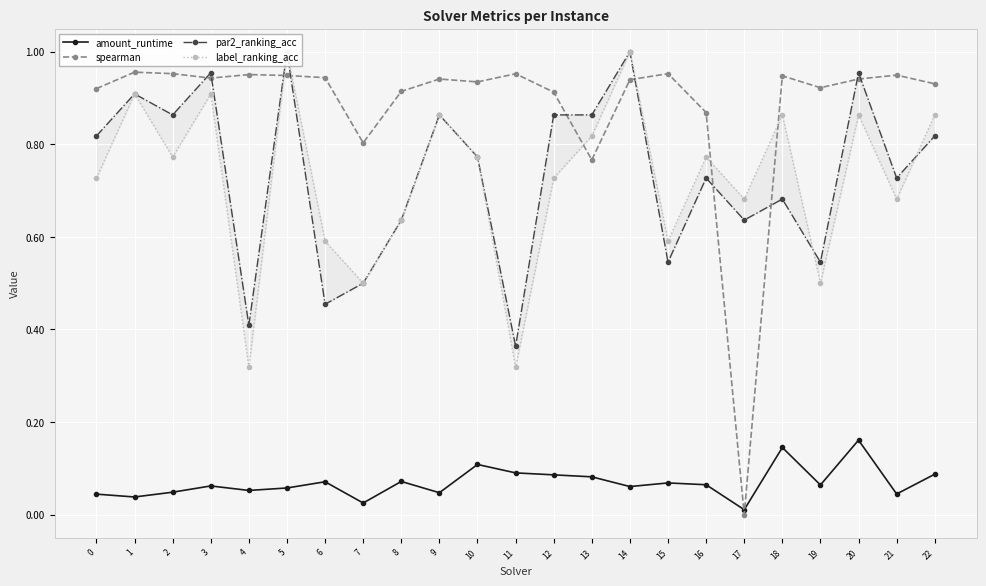

Where is spearman nearest to the value 0?

17